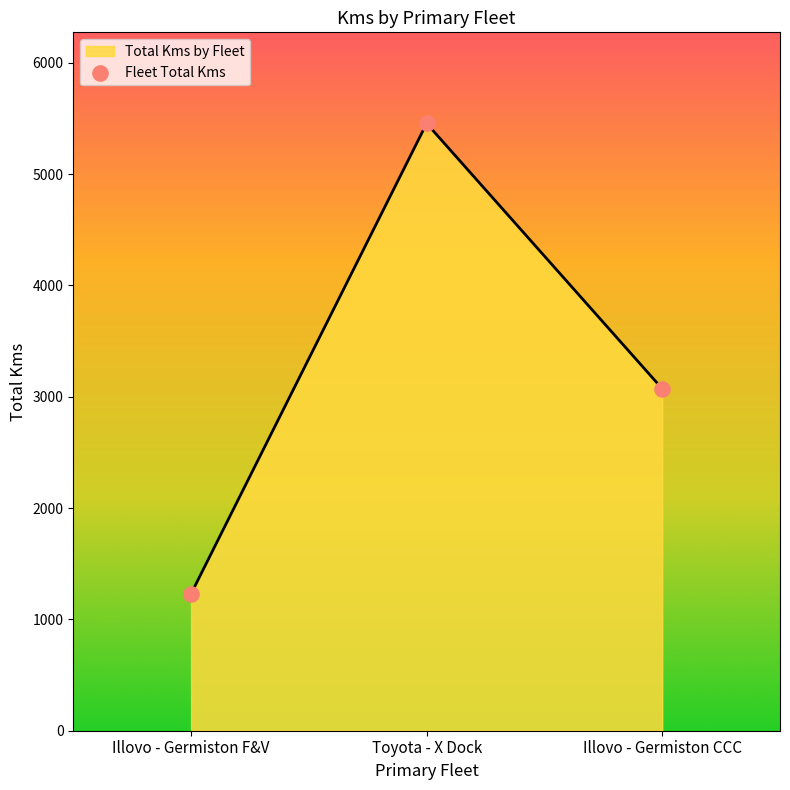

Between Illovo - Germiston F&V and Illovo - Germiston CCC, which is larger?

Illovo - Germiston CCC